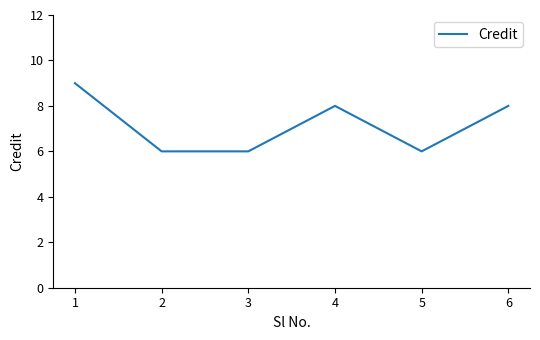

True or false: the data has more than 0 interior local peaks.

True